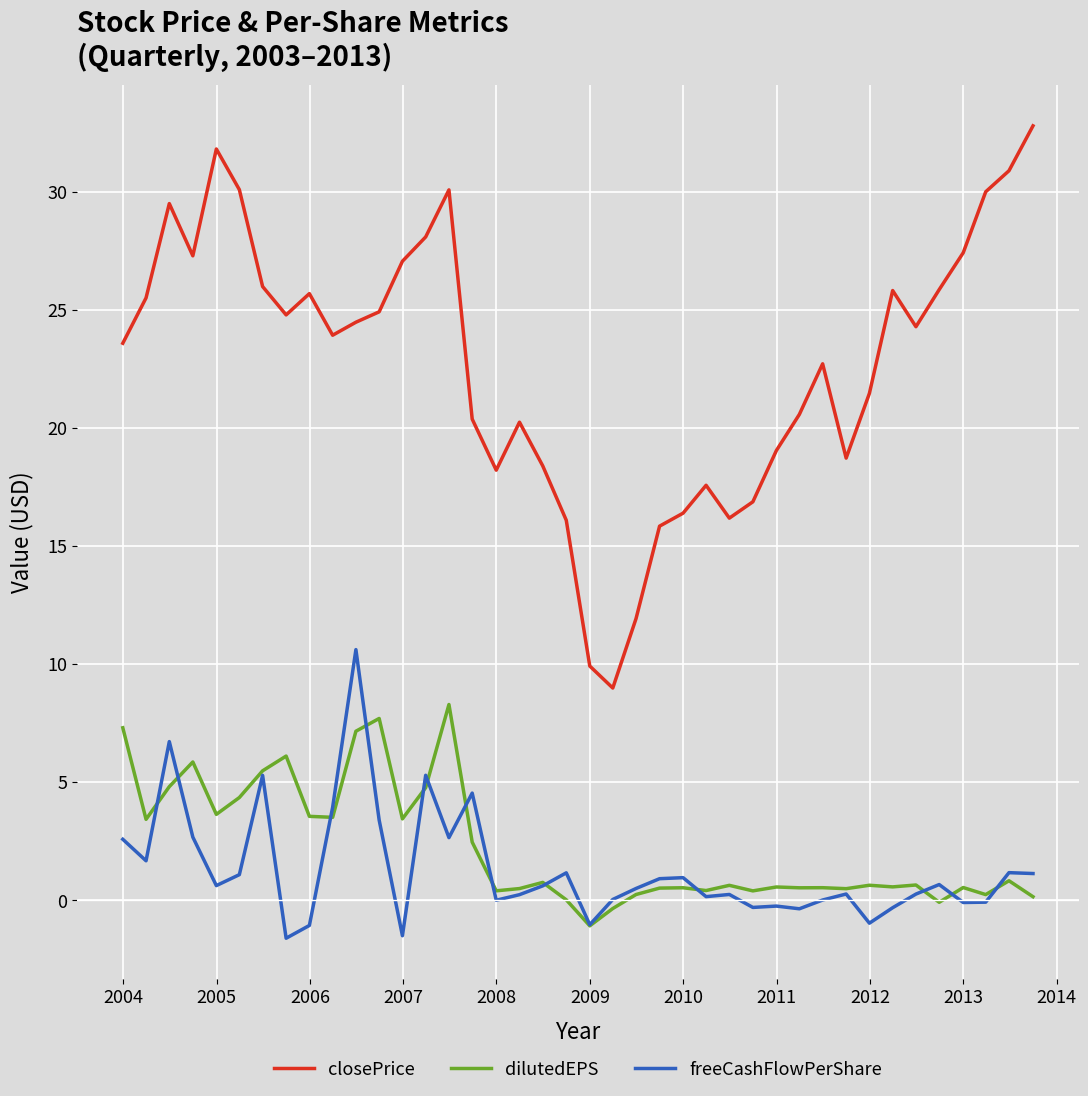

What is the difference between the second highest and second lowest values in the closePrice series?

21.9